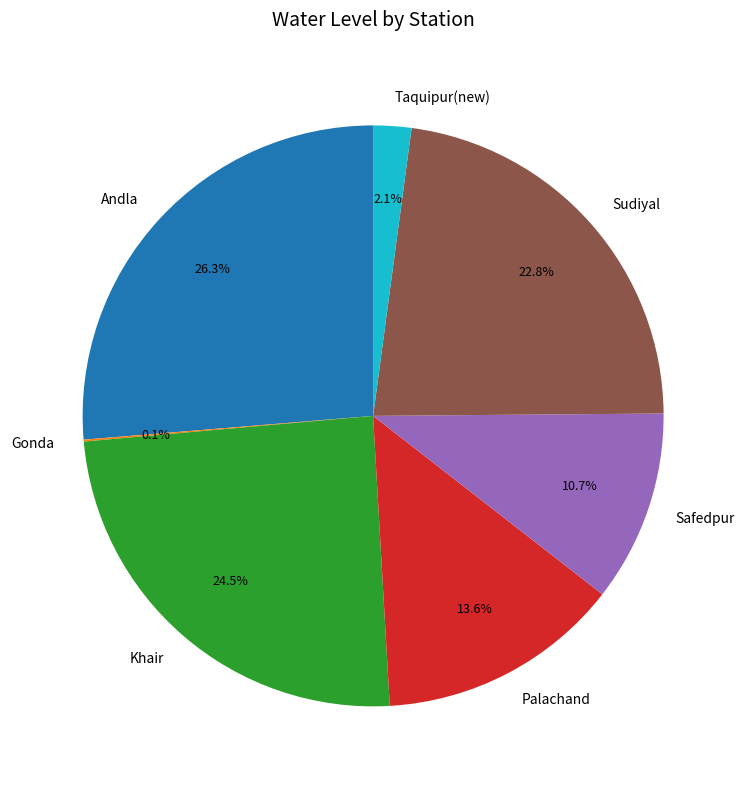

Is it true that Palachand is 28% of the pie?

False